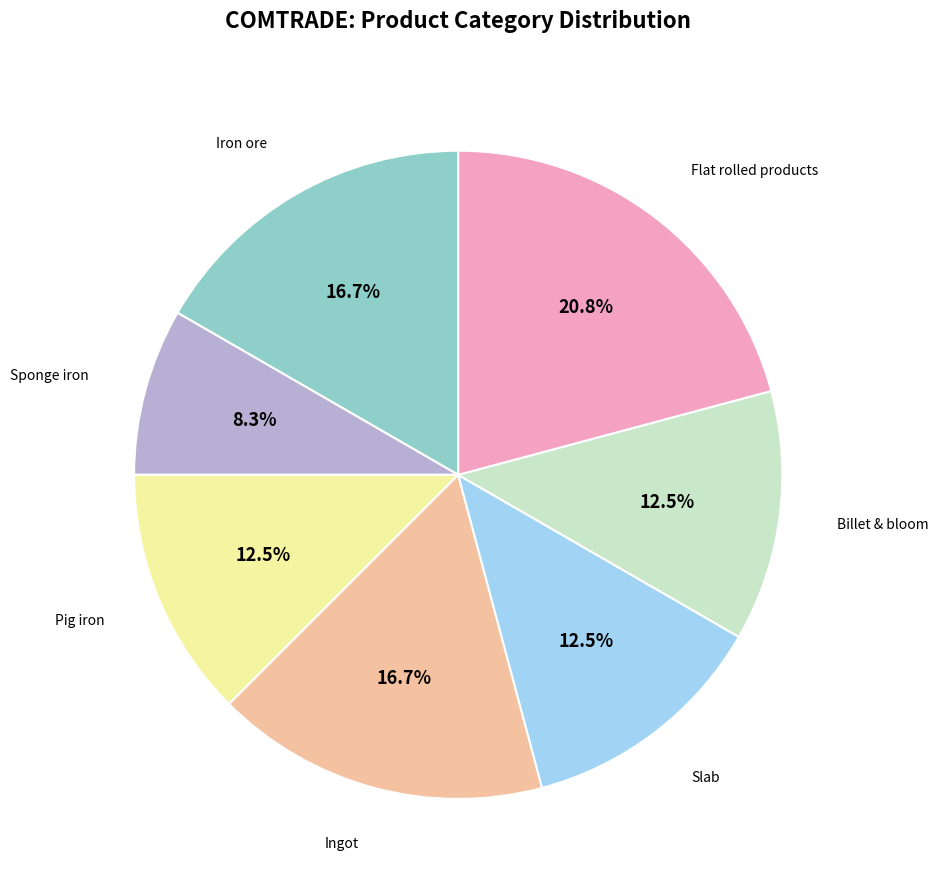

Is there a majority slice in this chart?

No